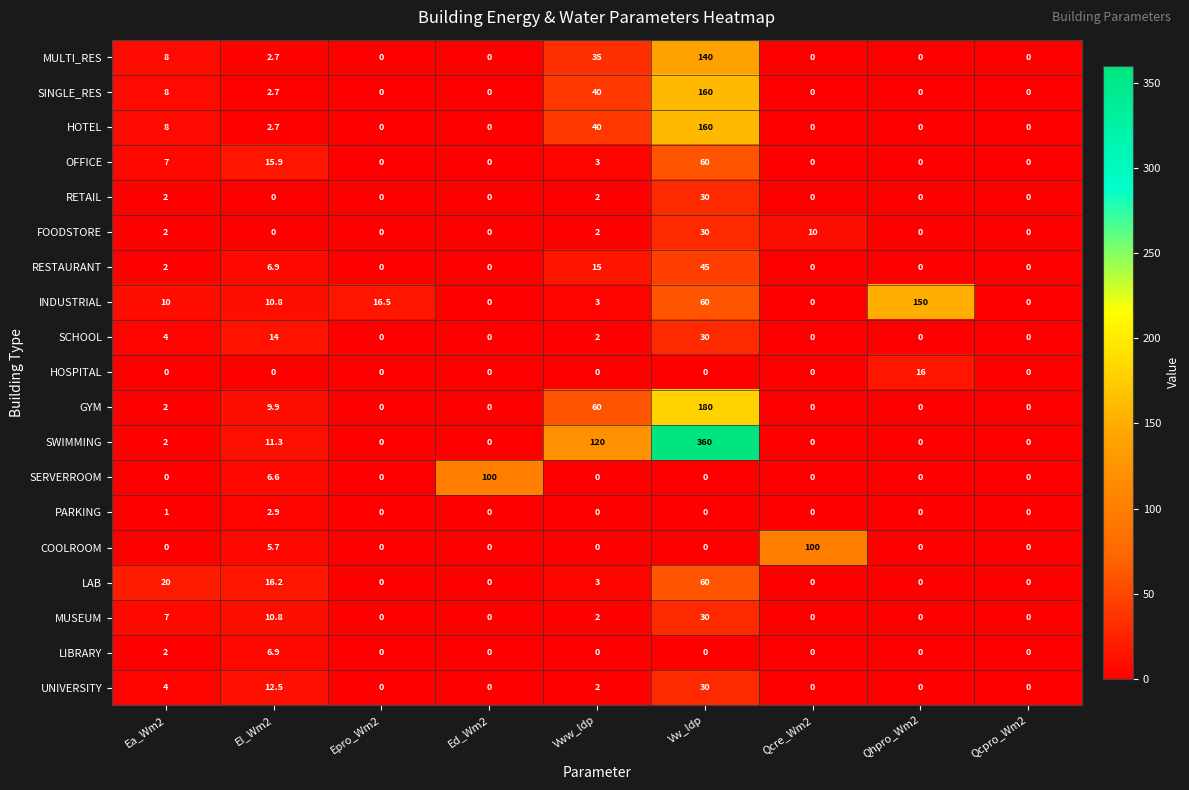

What is the difference between the maximum and minimum values in the HOSPITAL series?

16.0